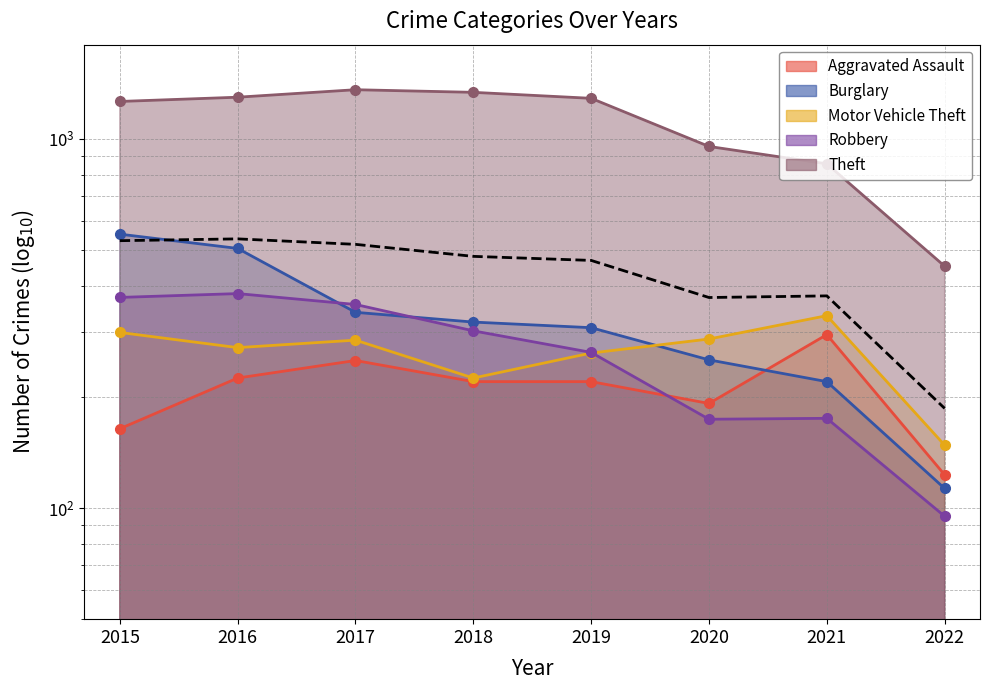

Rank the categories by Aggravated Assault value from highest to lowest.

2021, 2017, 2016, 2018, 2019, 2020, 2015, 2022